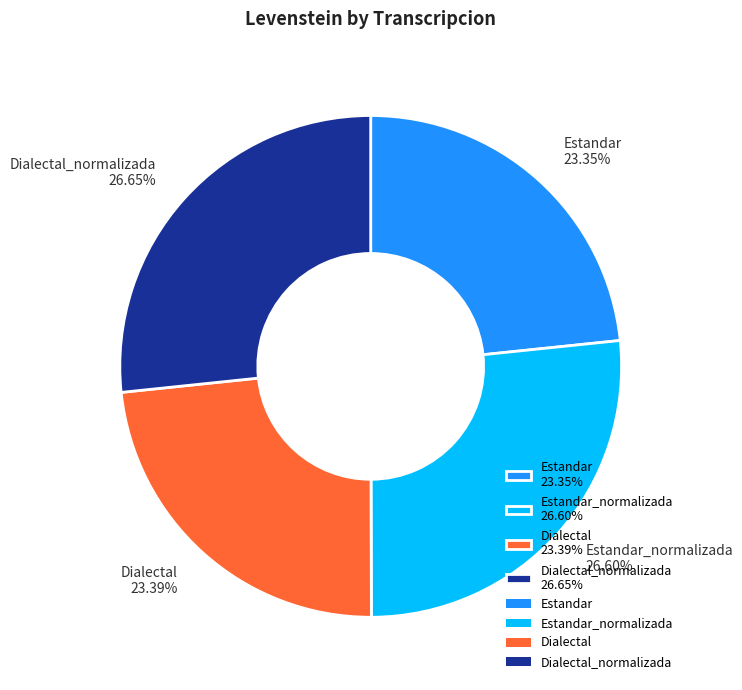

How many slices are in this pie chart?

4